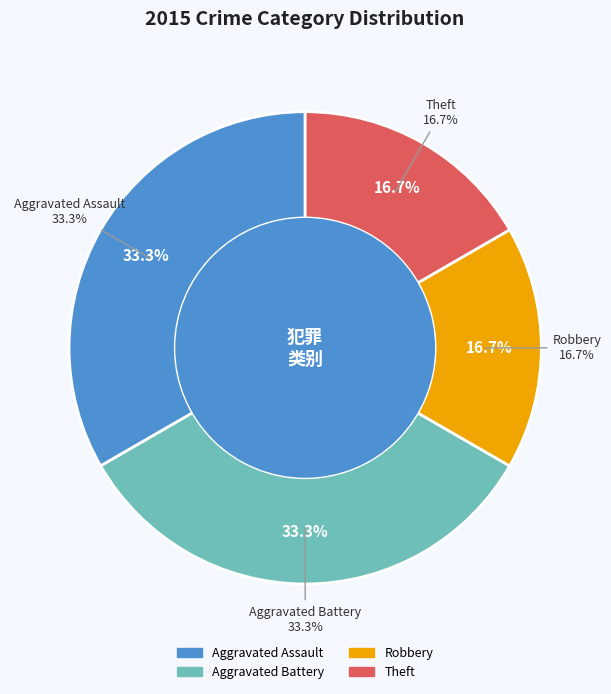

To the nearest percent, what percentage of the pie is Aggravated Battery?

33%